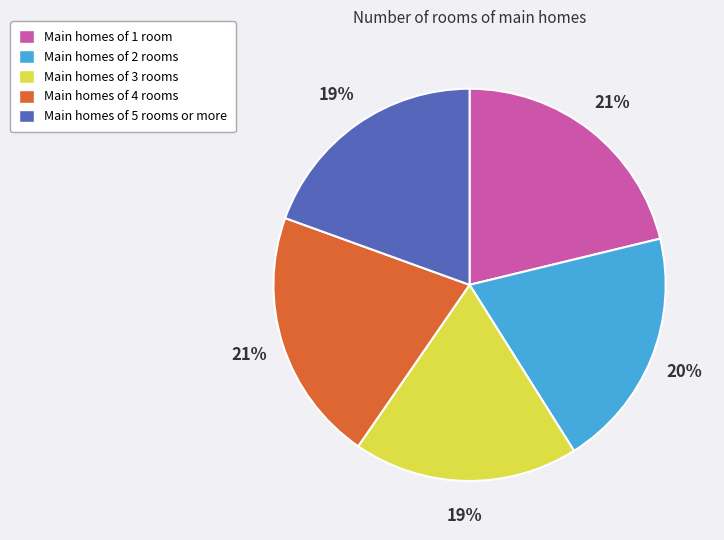

To the nearest percent, what is the combined percentage of Main homes of 3 rooms and Main homes of 1 room?

40%